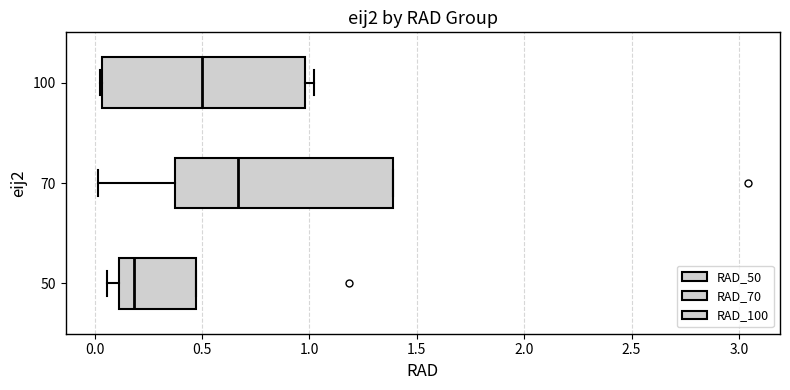

Reading bottom to top, read every box against the x-axis: the position of its median line, the range the box covers, and the ends of its whiskers. The values are not printed on the chart, so give them approximately, as read against the axis.

50: median 0.20, box 0.10 to 0.45, whiskers 0.05 to 0.45
70: median 0.65, box 0.35 to 1.40, whiskers 0.00 to 1.40
100: median 0.50, box 0.05 to 1.00, whiskers 0.05 to 1.00 (just right of the box's right edge)